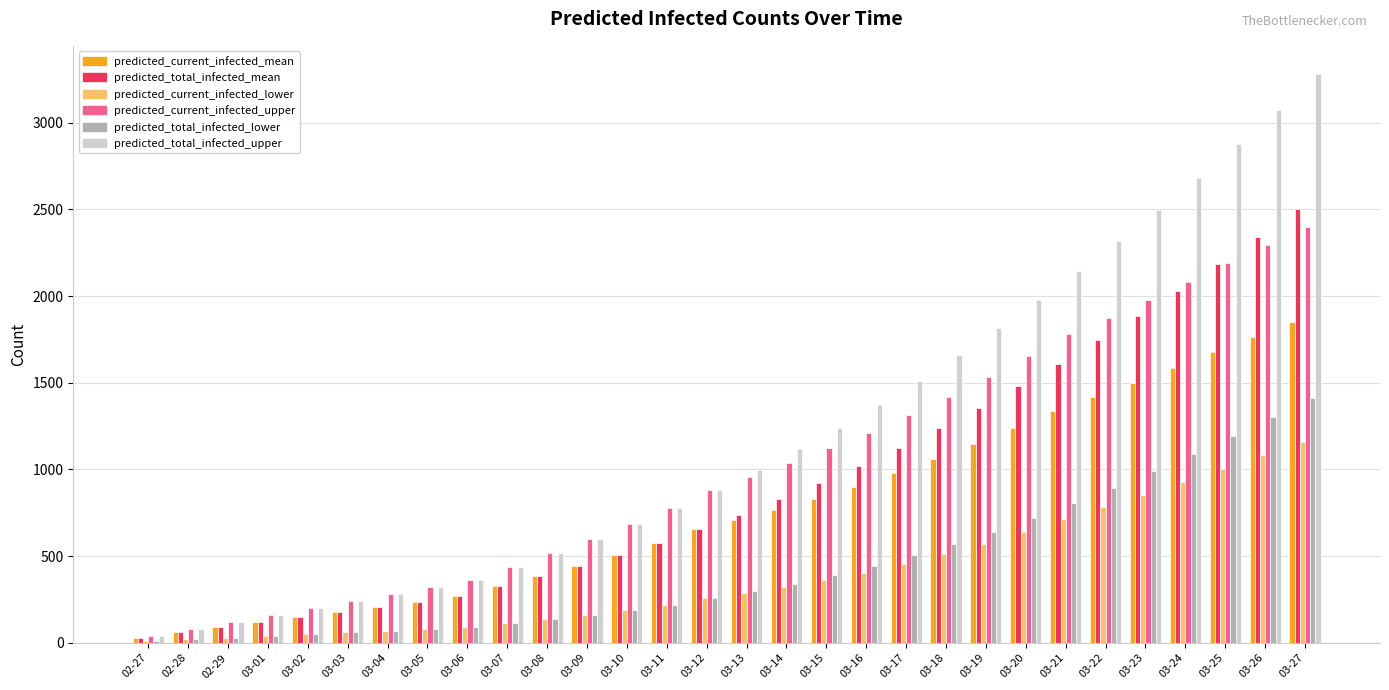

Which category has the highest value across all series?

03-27